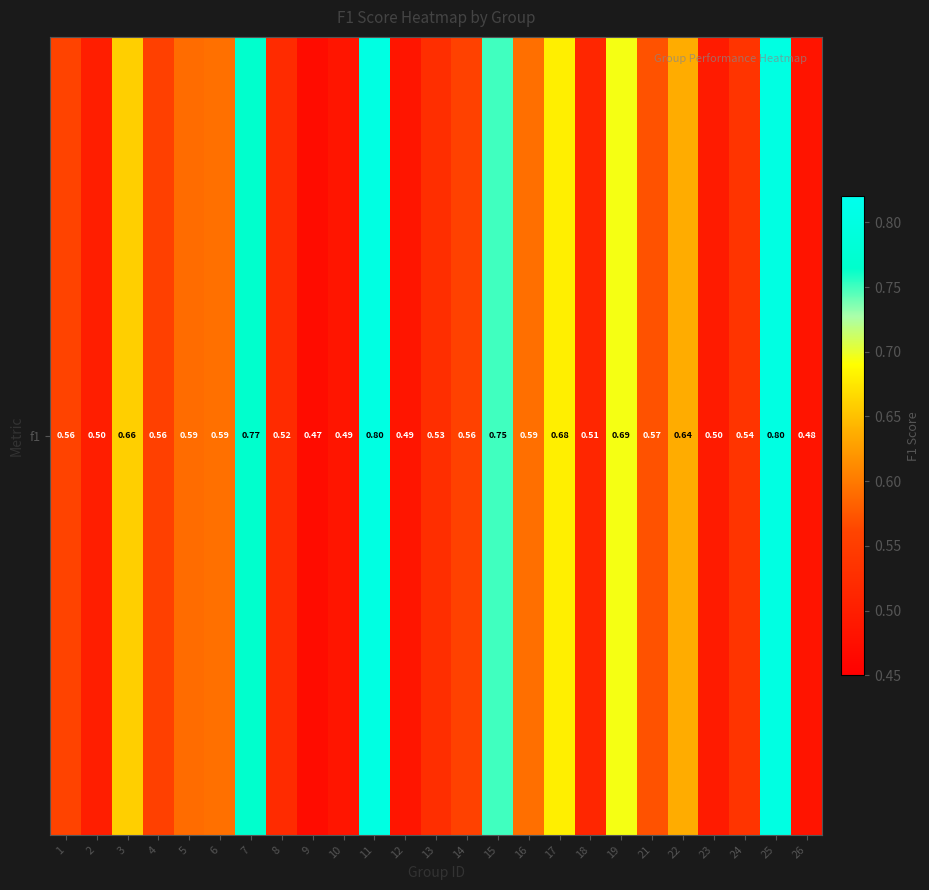

How many values are between 0 and 1?

25